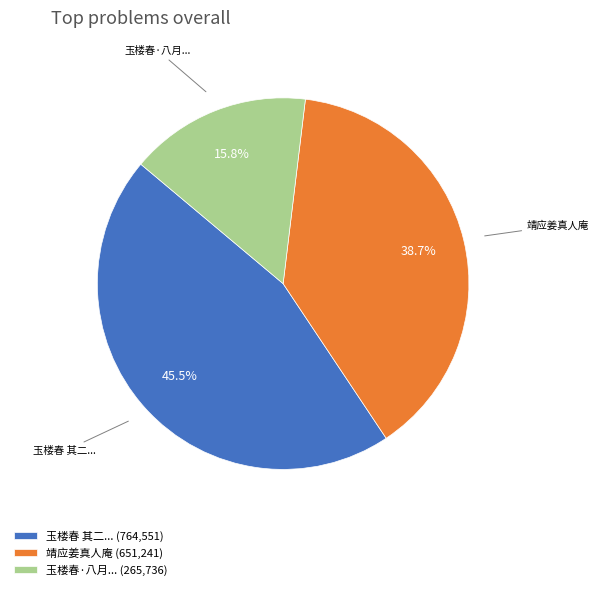

Between 靖应姜真人庵 (651,241) and 玉楼春 其二... (764,551), which is larger?

玉楼春 其二... (764,551)